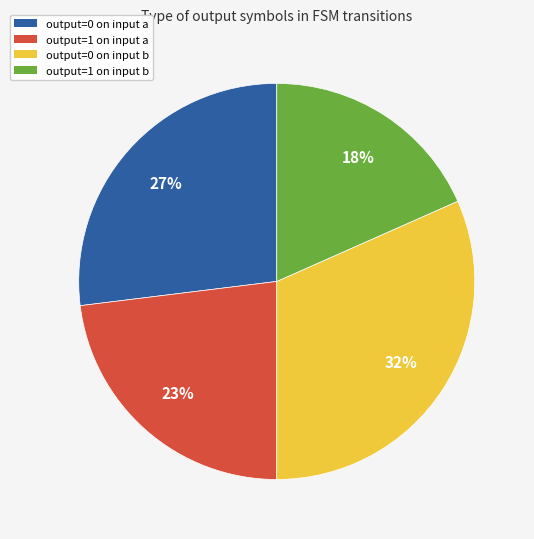

To the nearest percent, what is the average slice percentage?

25%